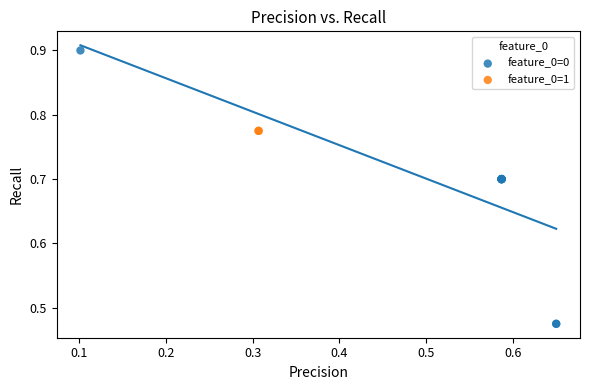

What are all the series names shown in the legend?

feature_0=0, feature_0=1